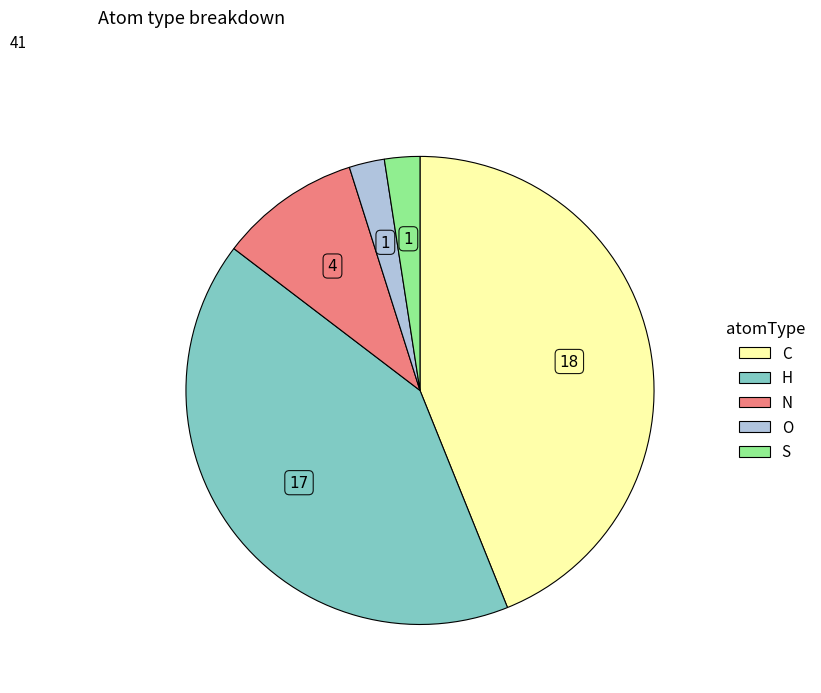

What is the largest slice in the pie chart?

C